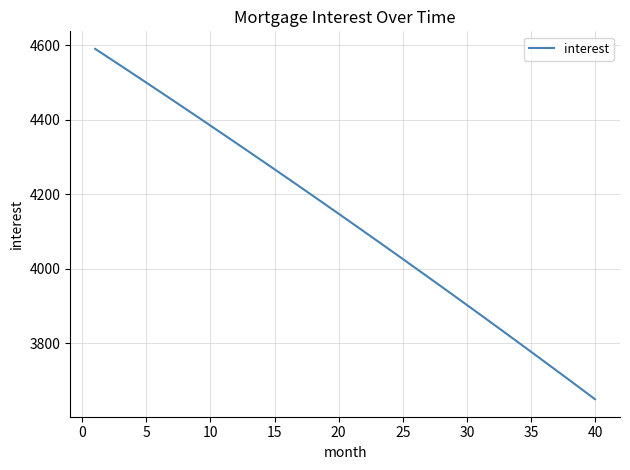

What is the smallest value displayed?

3649.9